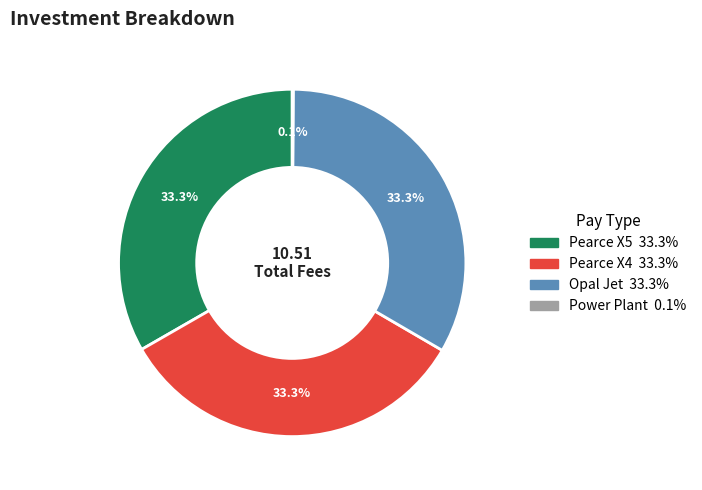

Does Opal Jet account for over 50% of the chart?

No